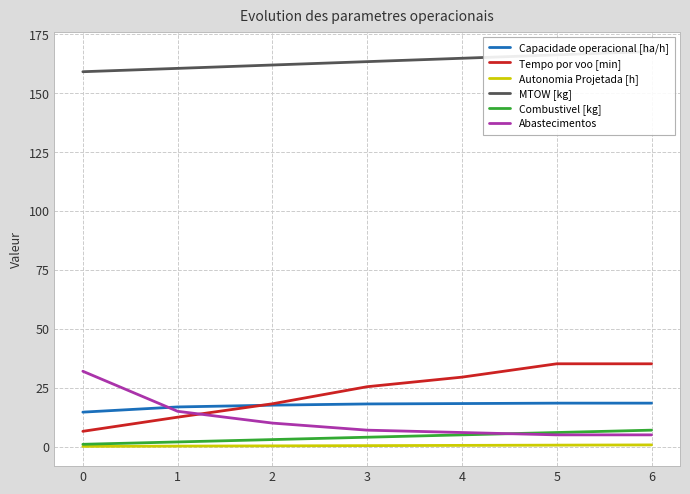

True or false: Capacidade operacional [ha/h] has a value of 4.5 at 5.

False